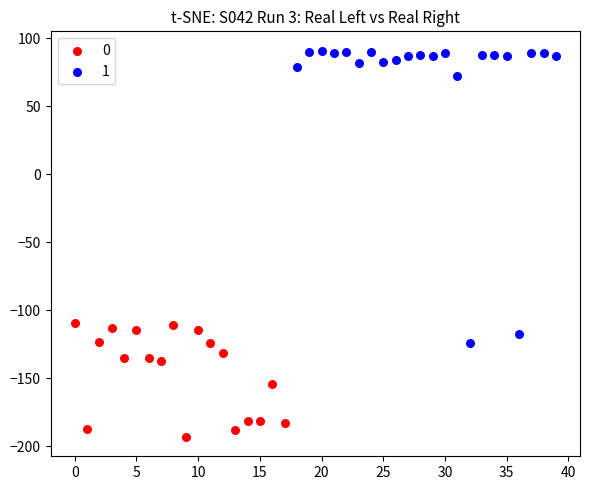

Which series has the widest spread of Y values?

1